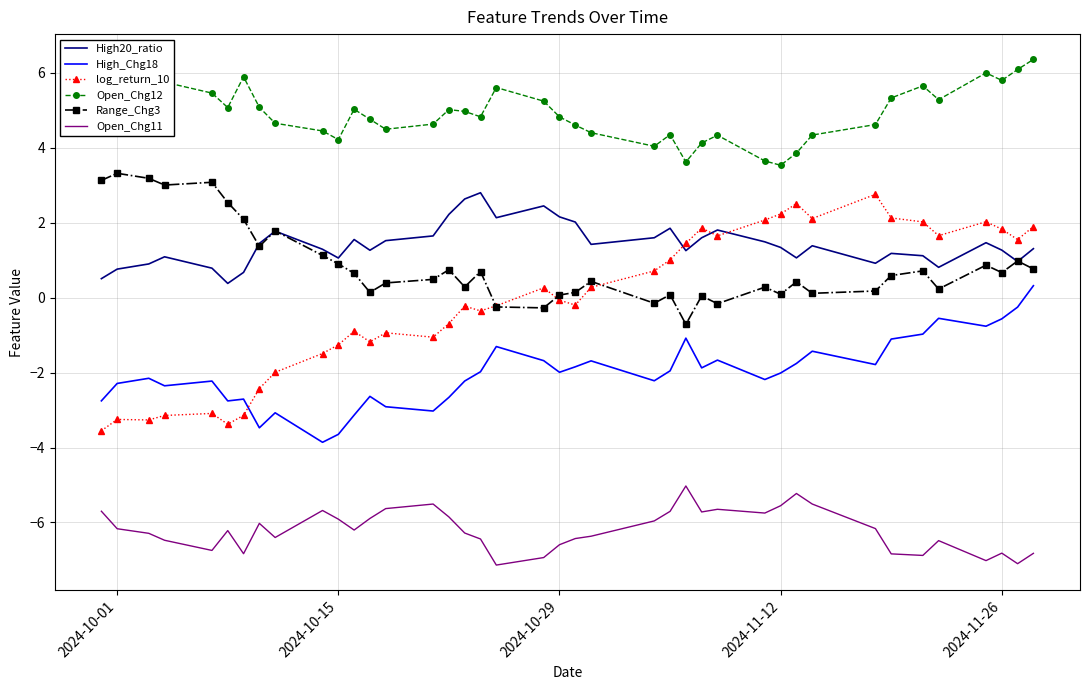

True or false: Open_Chg12 and High_Chg18 cross at least once.

False